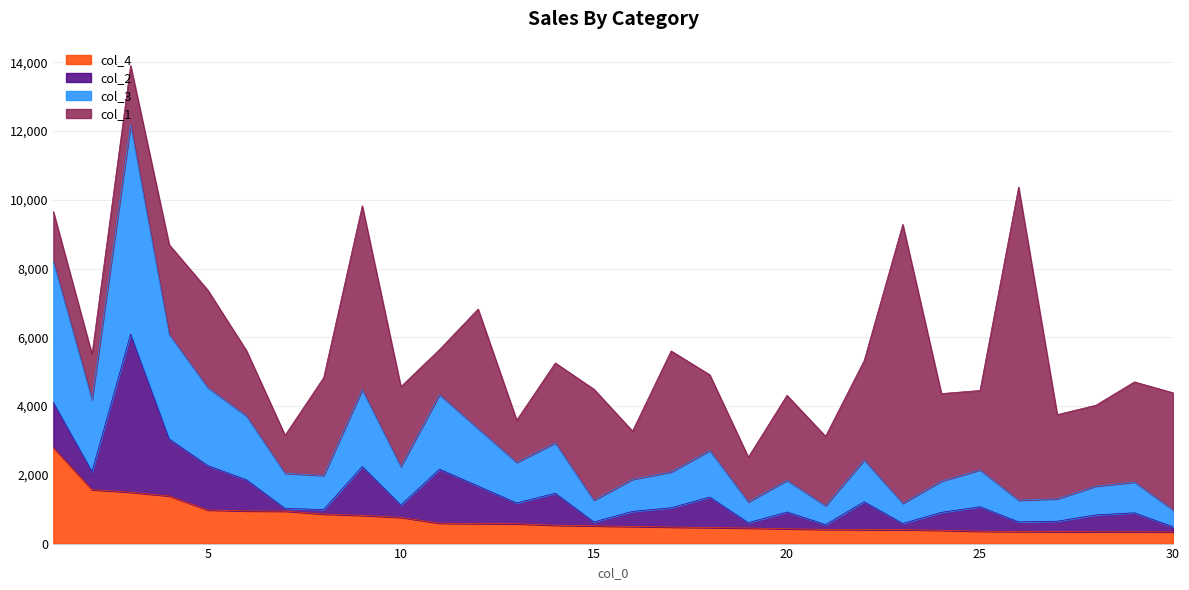

At which label does col_4 first exceed 516?

1